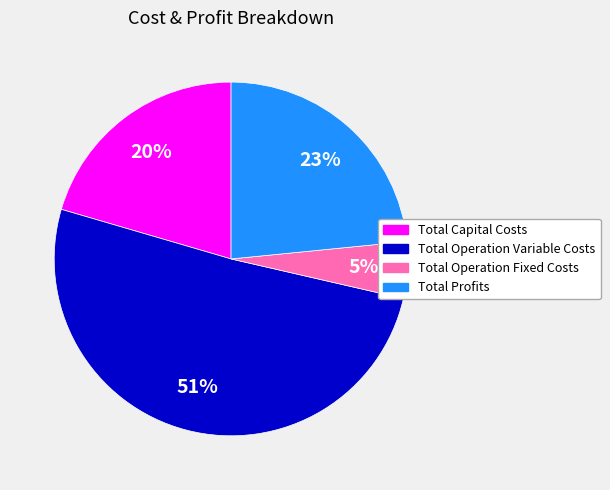

Which slice is the smallest?

Total Operation Fixed Costs